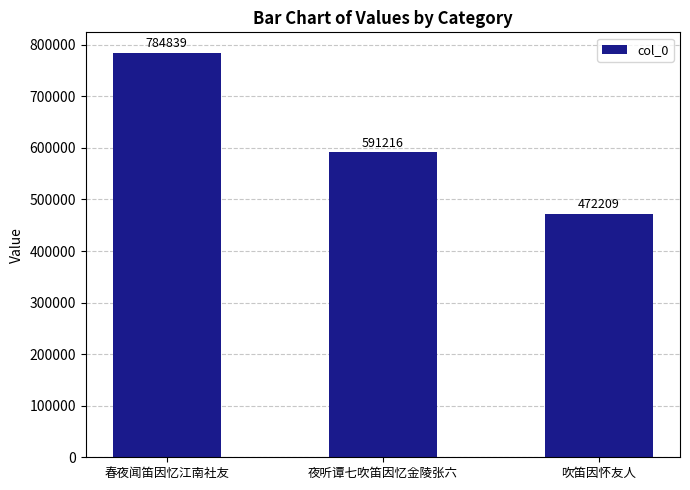

Approximately how many times larger is the value at 吹笛因怀友人 compared to 春夜闻笛因忆江南社友?

0.6